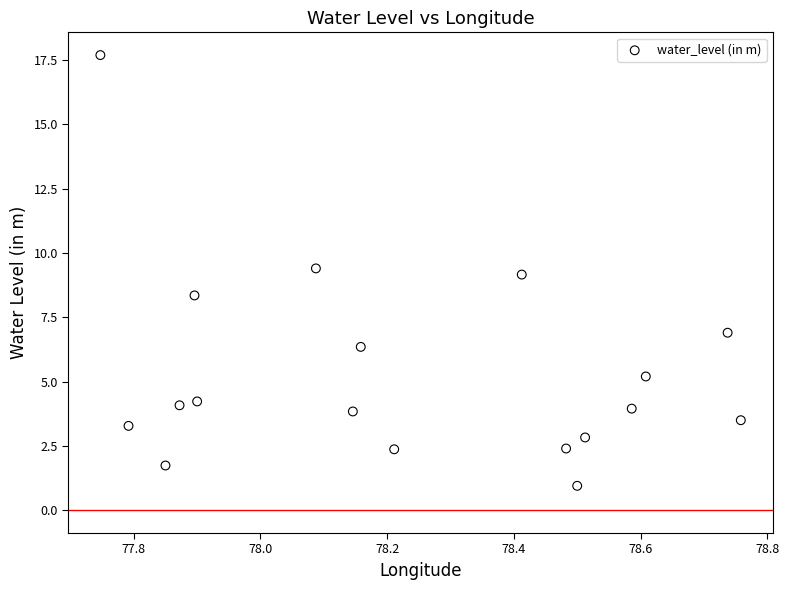

What is the range of Y values (max minus min)?

16.7